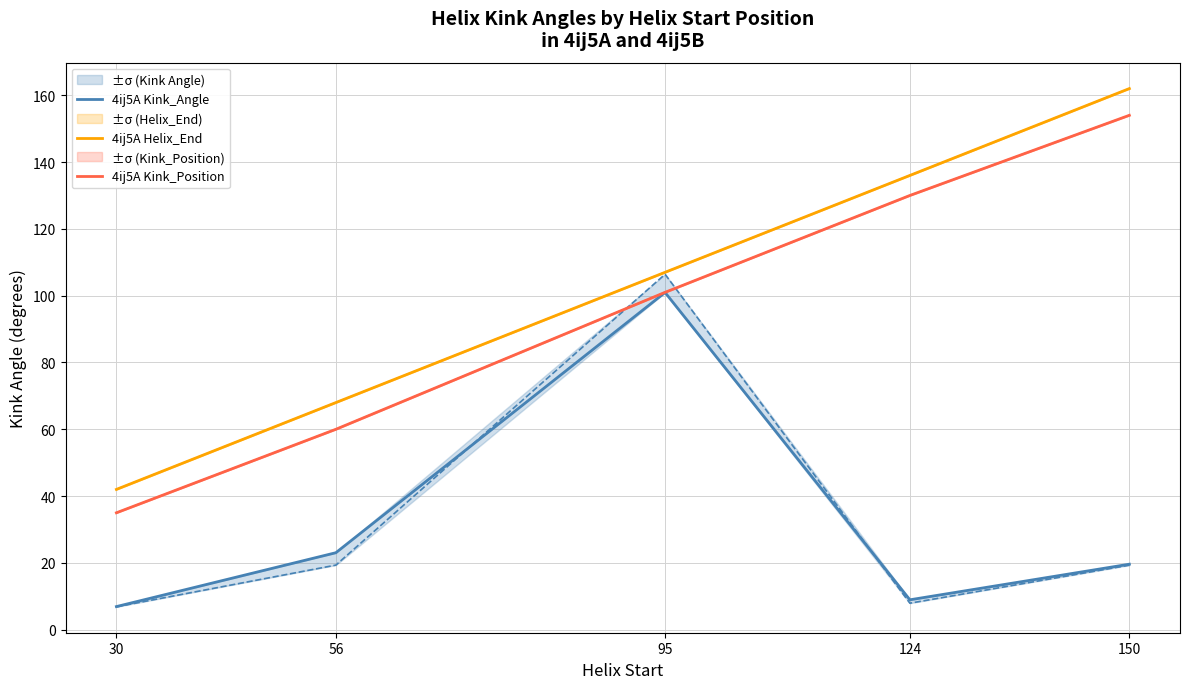

Does the chart display data point markers on the line(s)?

No